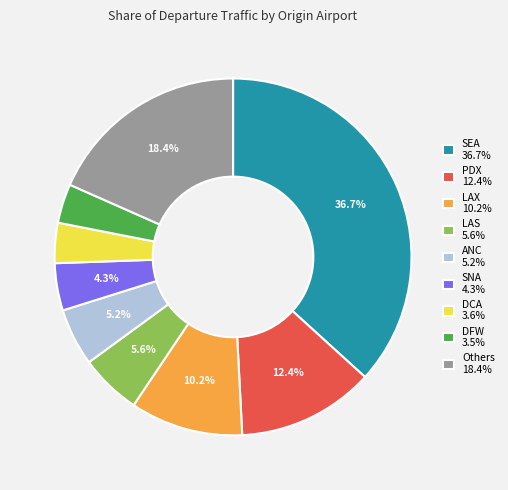

Do Others 18.4% and ANC 5.2% together represent more than half of the pie?

No